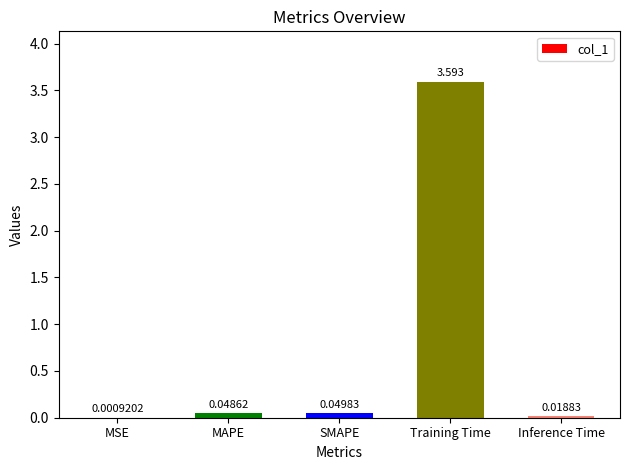

At which label is the value closest to 1?

SMAPE